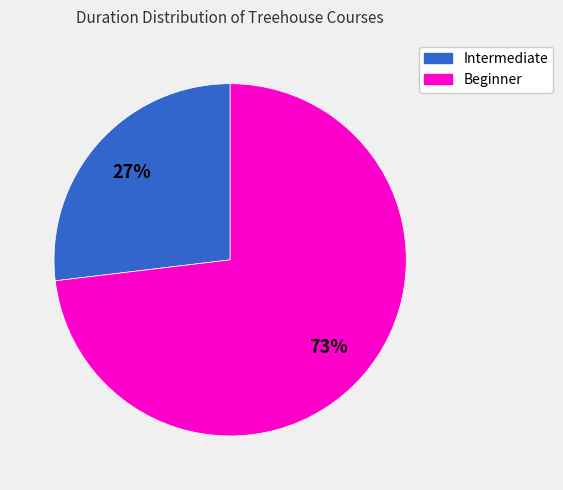

Does any single category account for the majority?

Yes